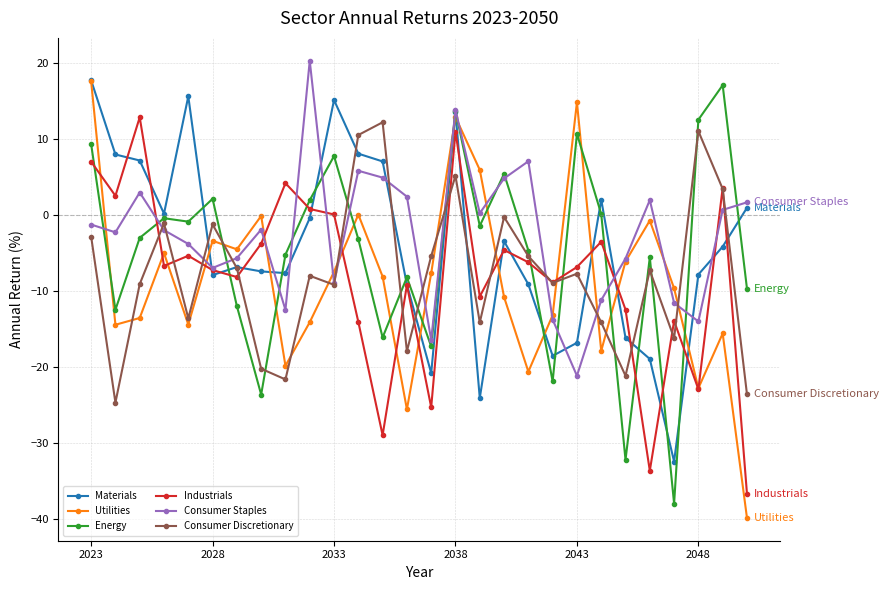

Which series ends up on top after the final intersection of Industrials and Consumer Discretionary?

Consumer Discretionary